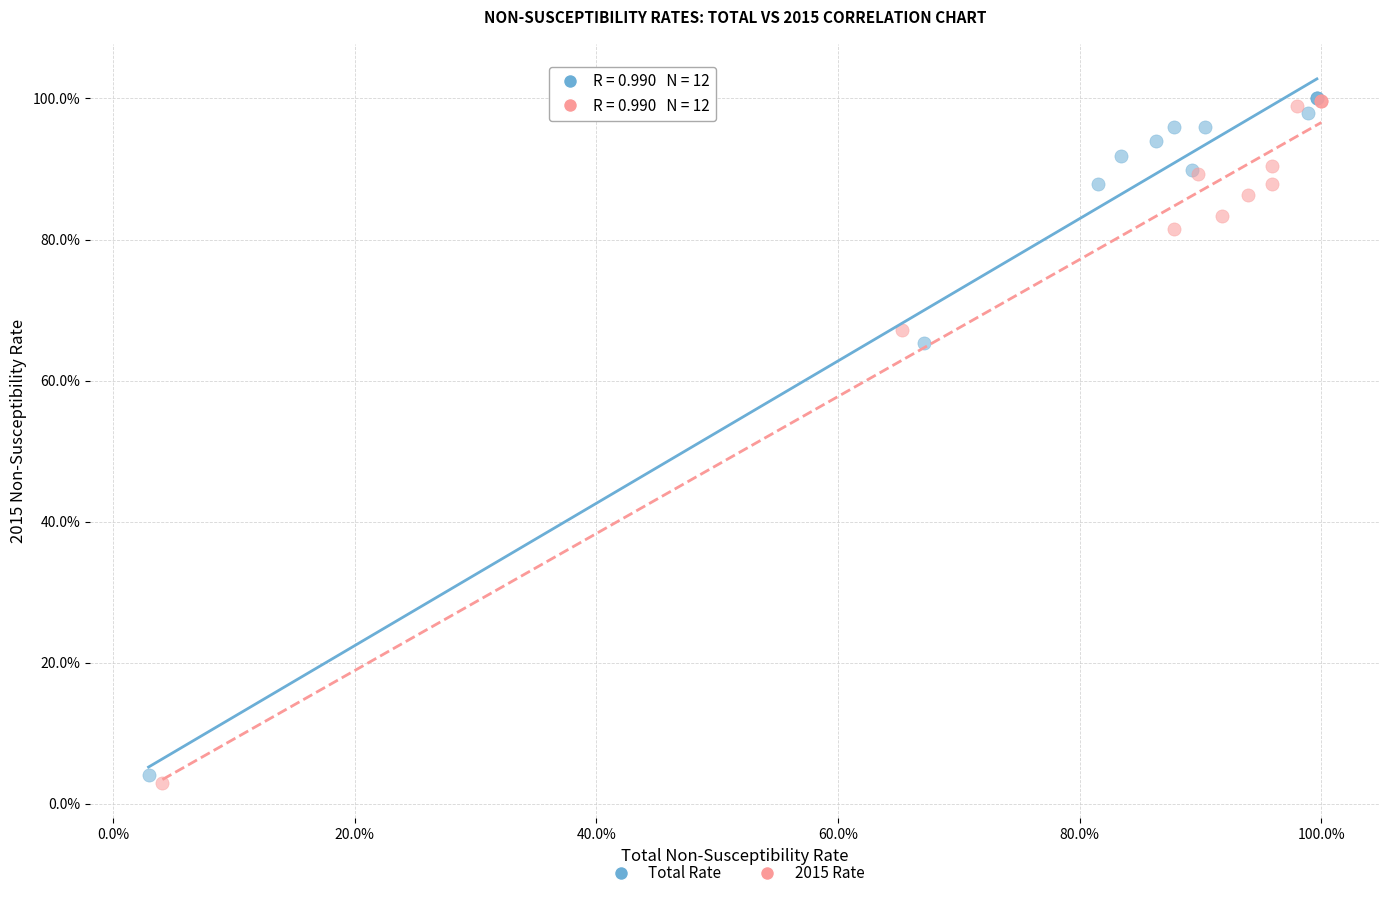

What are all the series names shown in the legend?

Total Rate, 2015 Rate